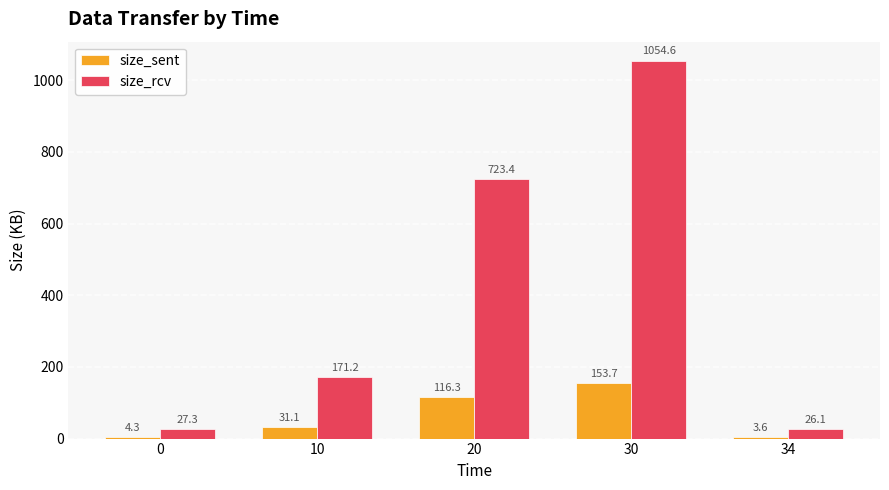

Where is size_rcv nearest to the value 540?

20